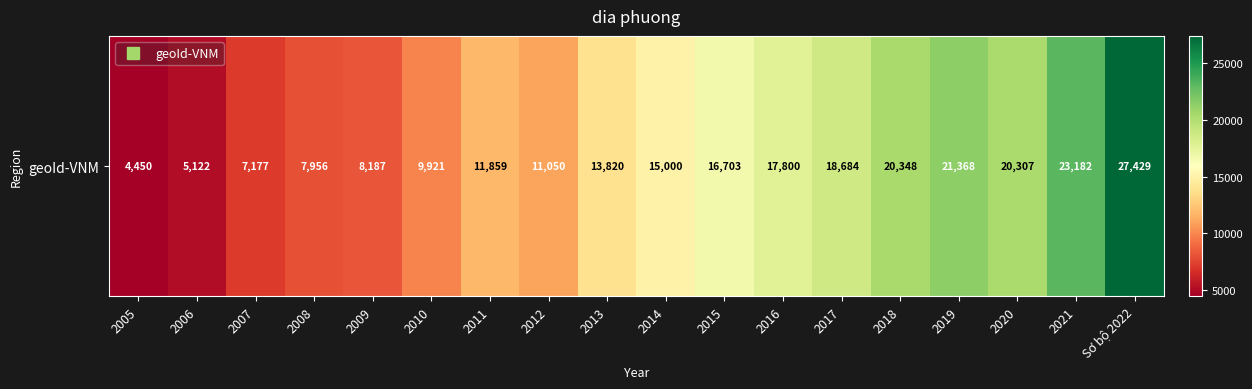

True or false: the data shows 4408 at 2014.

False